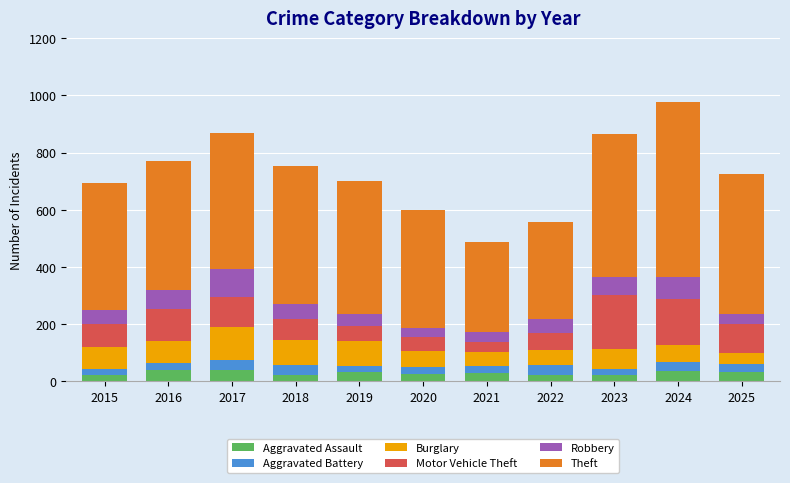

What is the total value across all series at 2020?

600